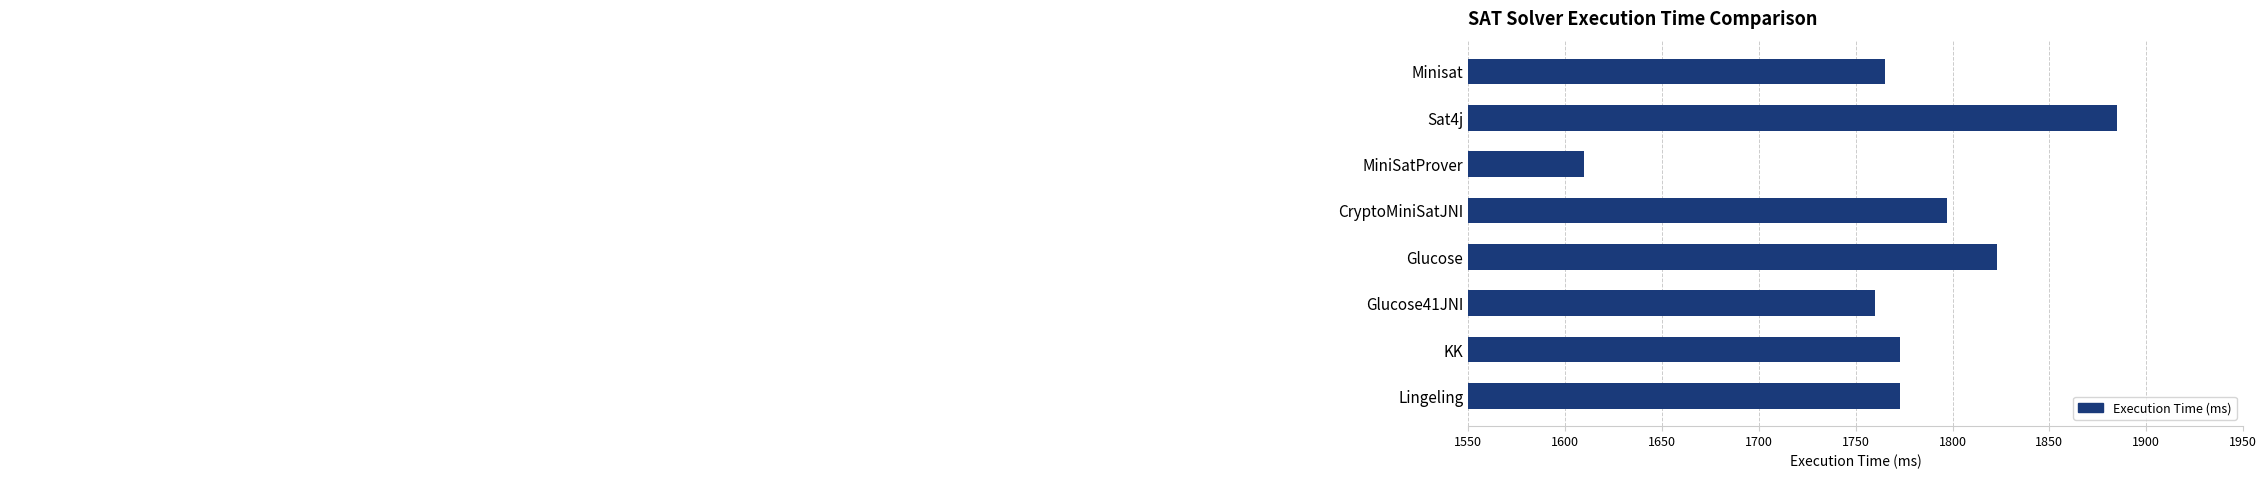

How many values are below 1773?

3